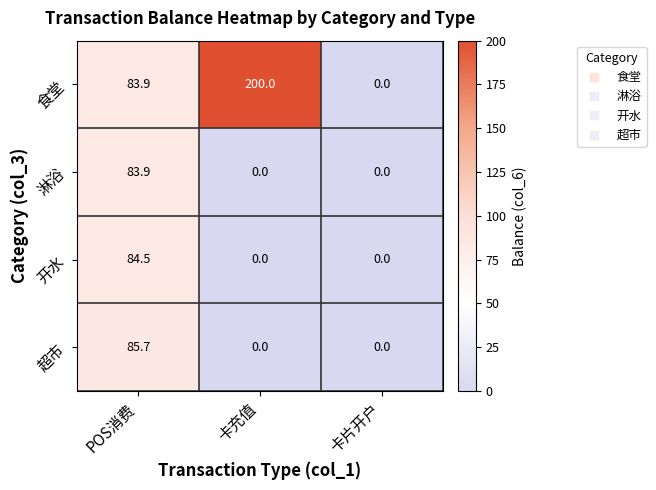

Is it true that 淋浴 equals 83.9 at POS消费?

True